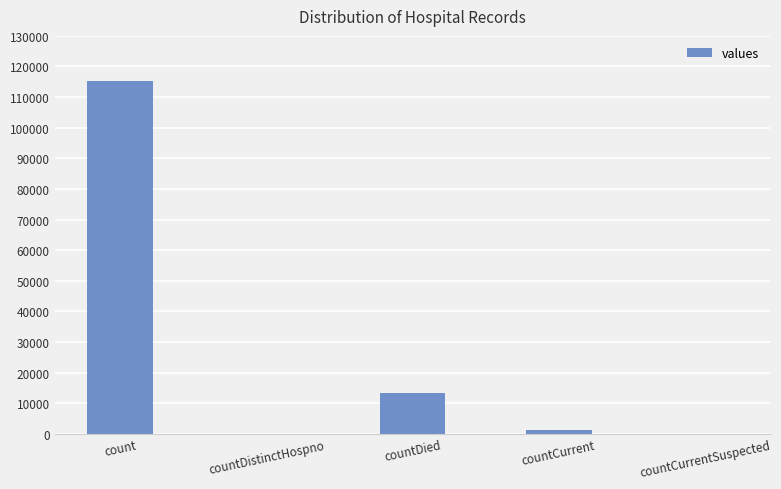

Is it true that the value at countDistinctHospno is 0?

True